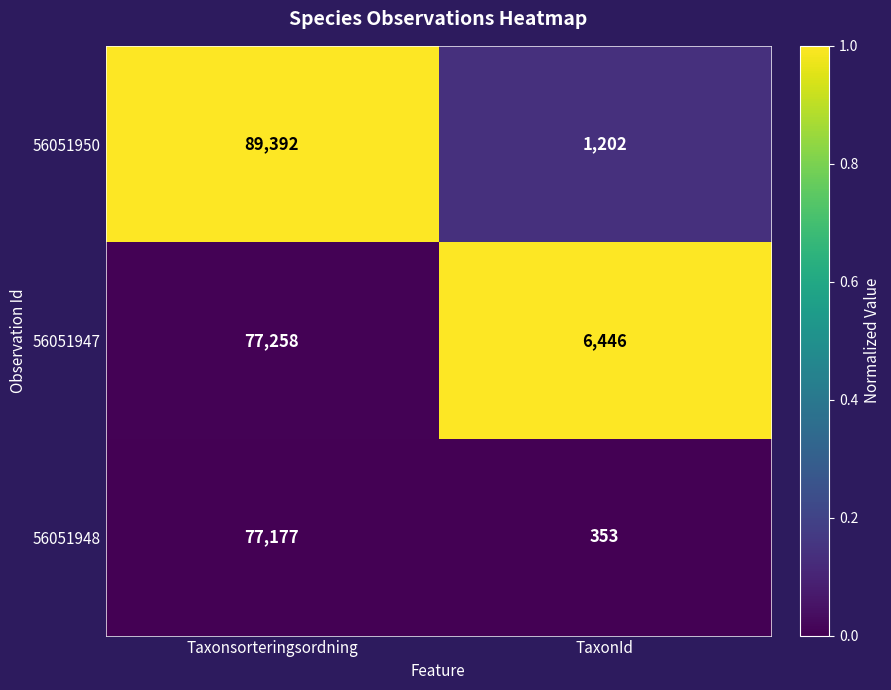

Reading left to right, what are all the values shown in this chart?

56051950: Taxonsorteringsordning=89392	TaxonId=1202
56051947: Taxonsorteringsordning=77258	TaxonId=6446
56051948: Taxonsorteringsordning=77177	TaxonId=353